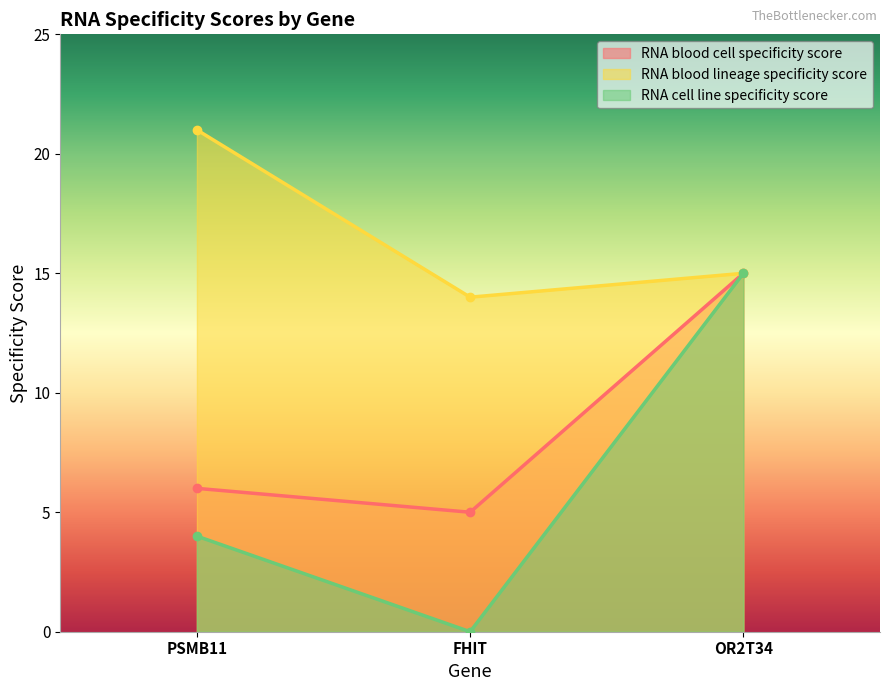

What is the difference between the RNA blood cell specificity score values at PSMB11 and OR2T34?

9